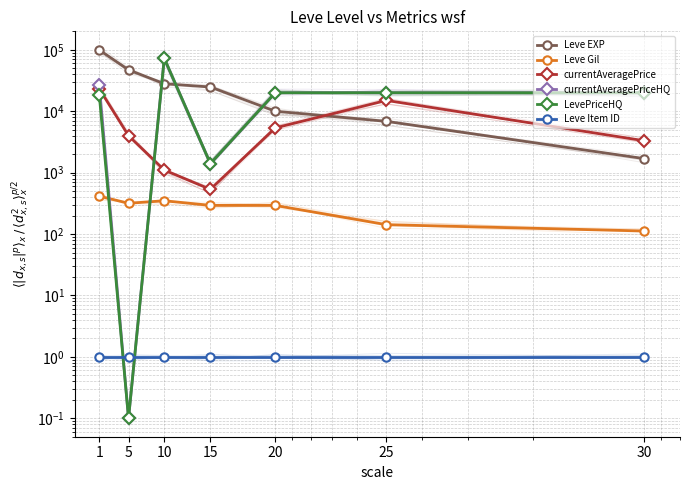

What is the value of the currentAveragePriceHQ point at the 4th from the left?

1400.0